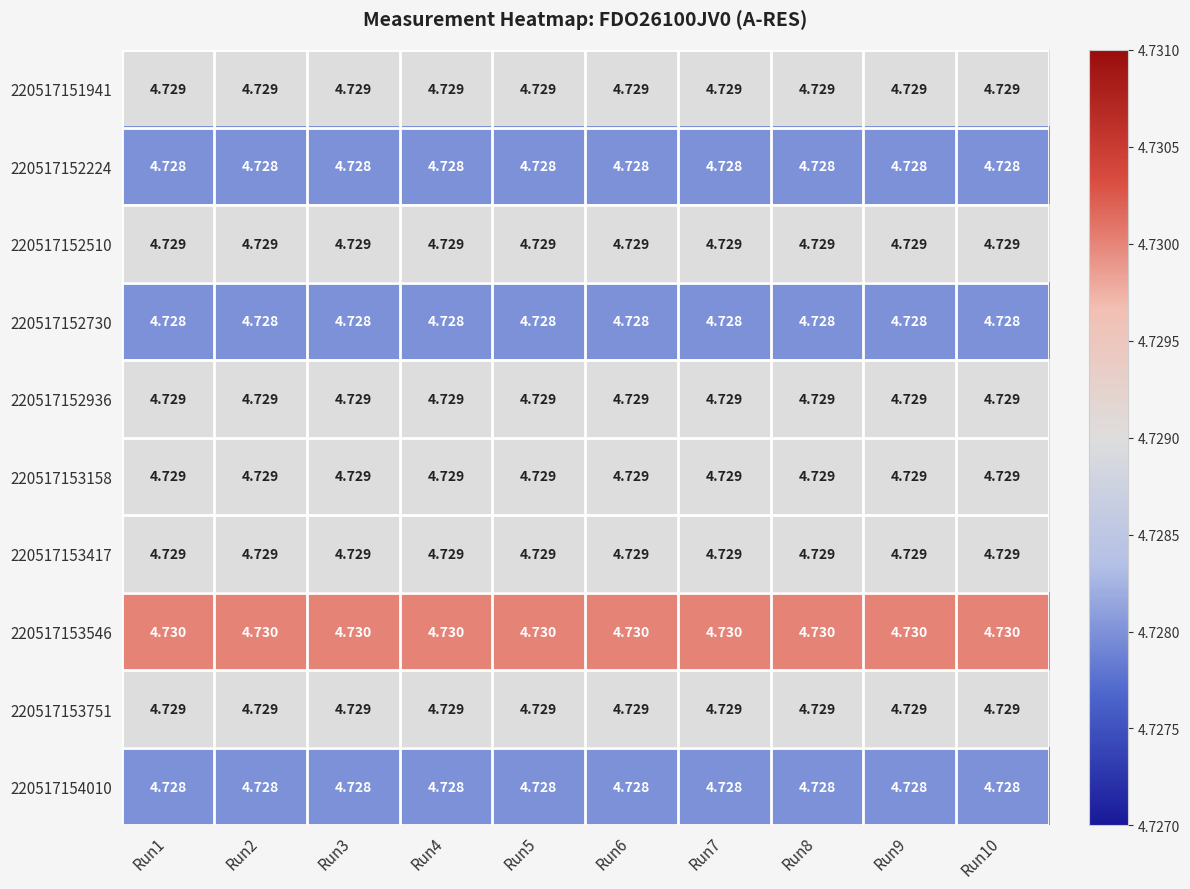

How many distinct data groups are displayed?

10